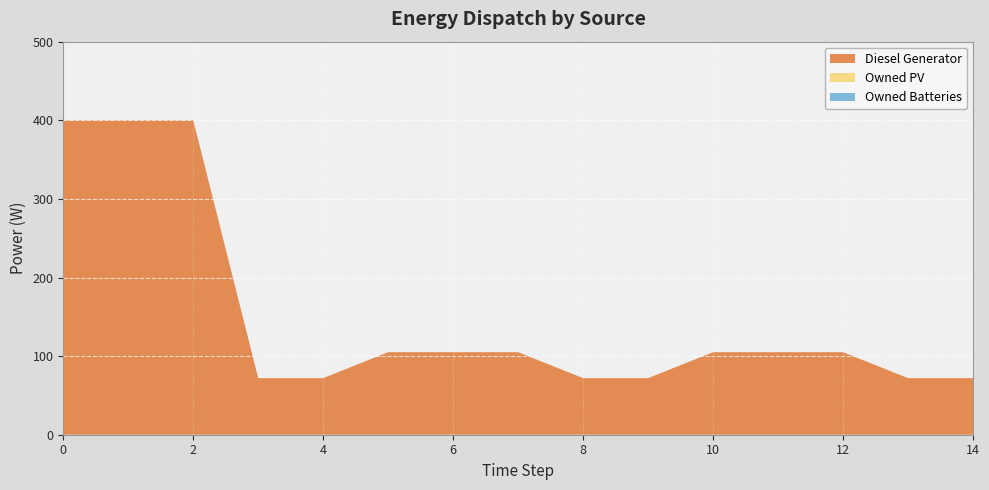

Reading left to right, what are all the values shown in this chart?

Diesel Generator: 0=400	1=400	2=400	3=72	4=72	5=105	6=105	7=105	8=72	9=72	10=105	11=105	12=105	13=72	14=72
Owned PV: 0=0	1=0	2=0	3=0	4=0	5=0	6=0	7=0	8=0	9=0	10=0	11=0	12=0	13=0	14=0
Owned Batteries: 0=0	1=0	2=0	3=0	4=0	5=0	6=0	7=0	8=0	9=0	10=0	11=0	12=0	13=0	14=0